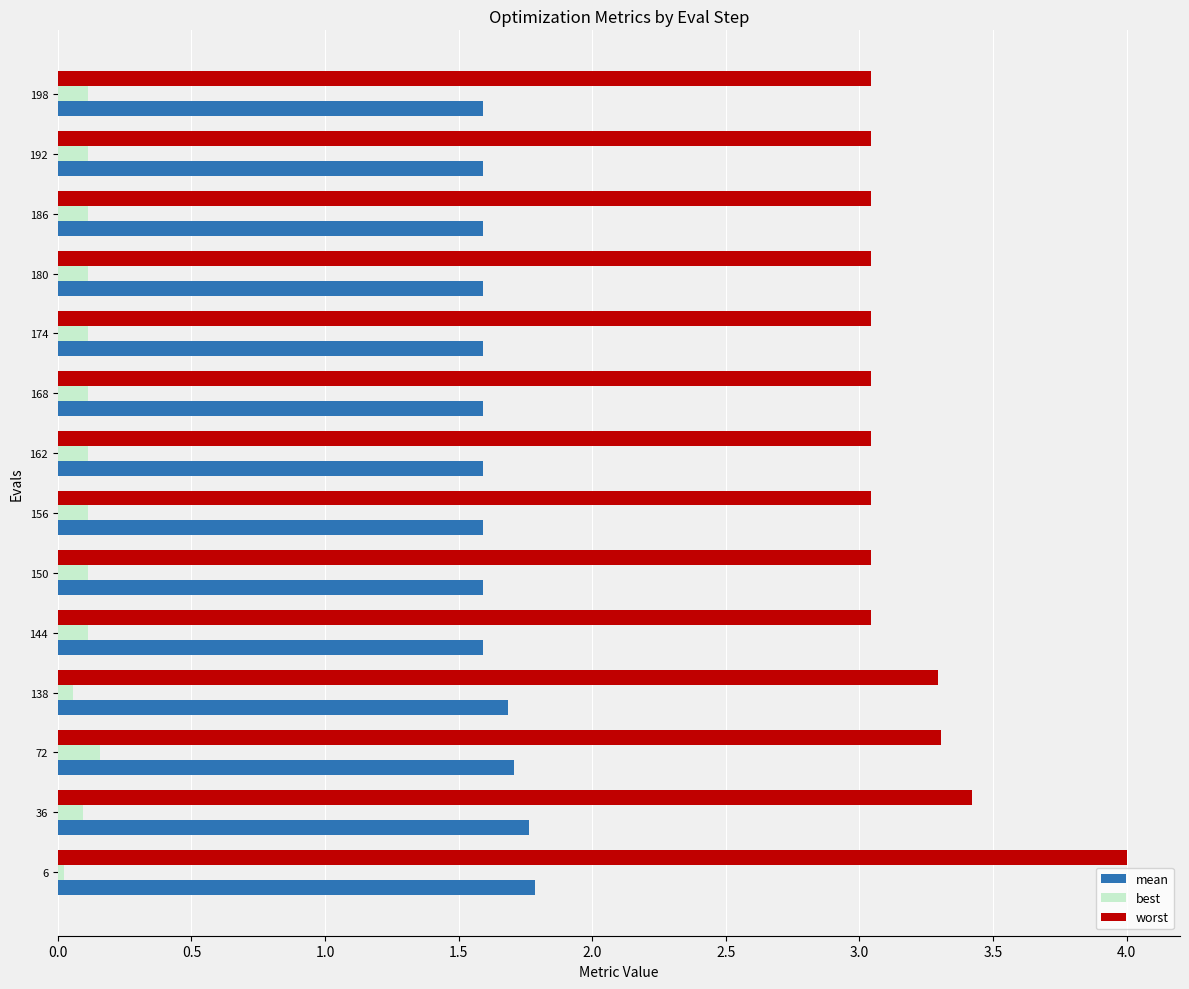

What is the sum of all worst values?

44.5